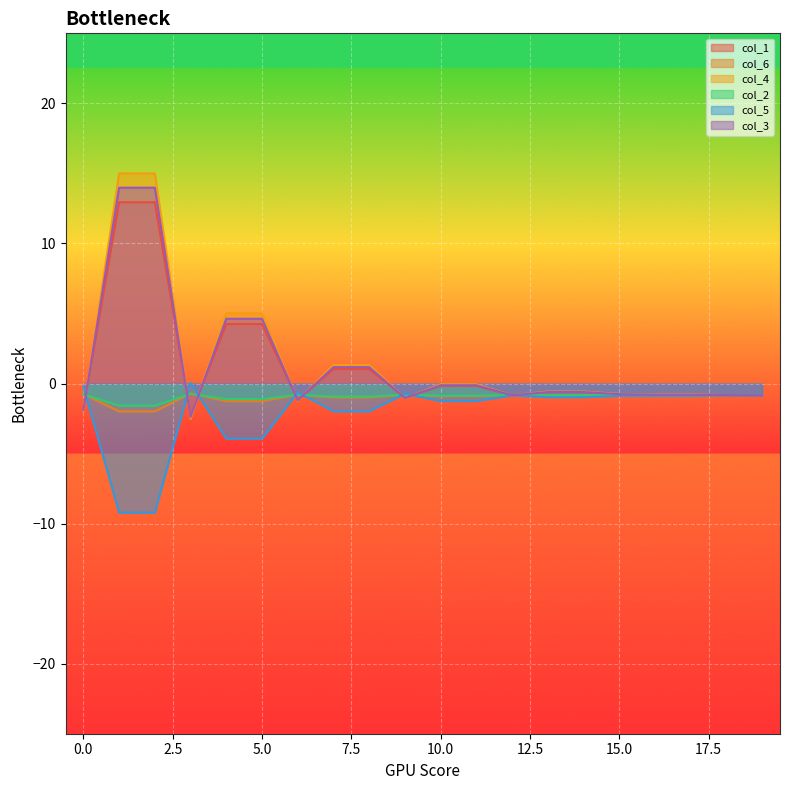

What is the difference between the maximum and minimum values in the col_1 series?

15.2